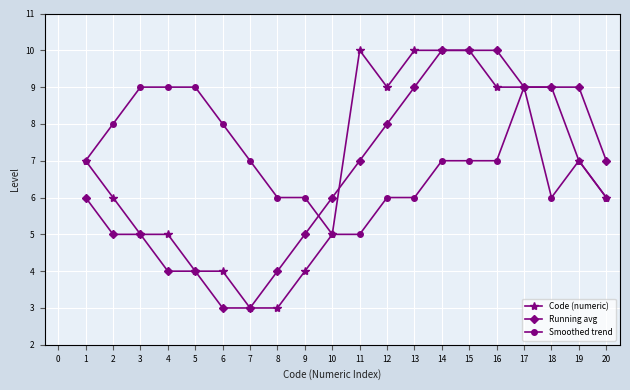

How many lines are shown in the chart?

3